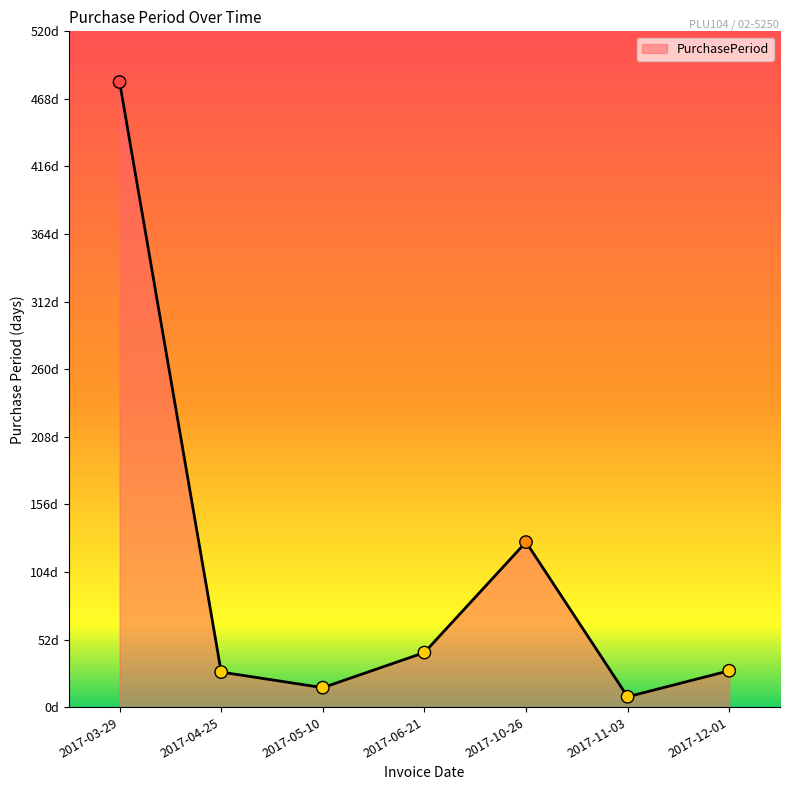

What is the change in value from 2017-05-10 to 2017-12-01?

+13